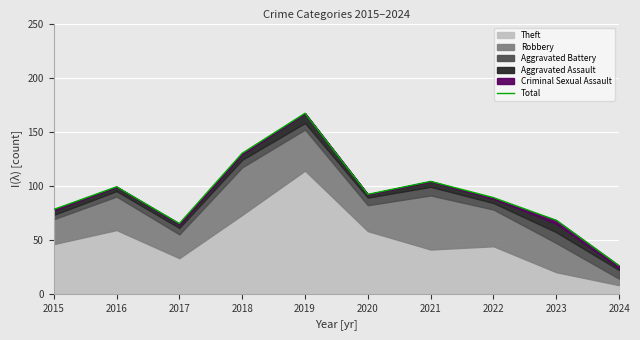

List the labels in order of value, smallest first.

2024, 2017, 2023, 2015, 2022, 2020, 2016, 2021, 2018, 2019